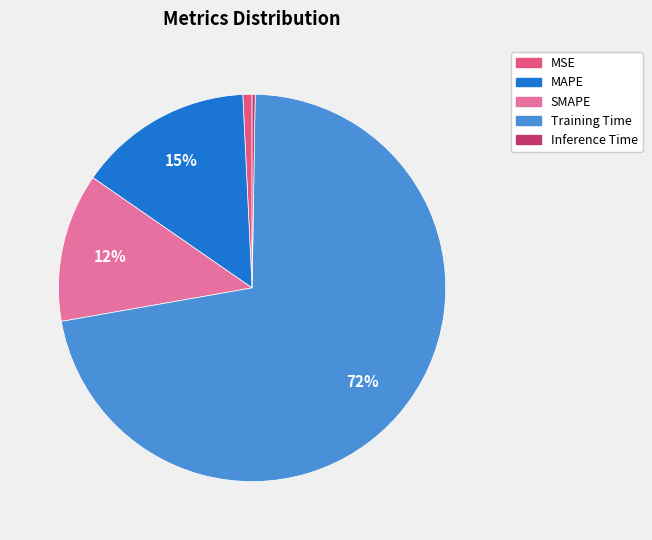

What is the largest slice in the pie chart?

Training Time